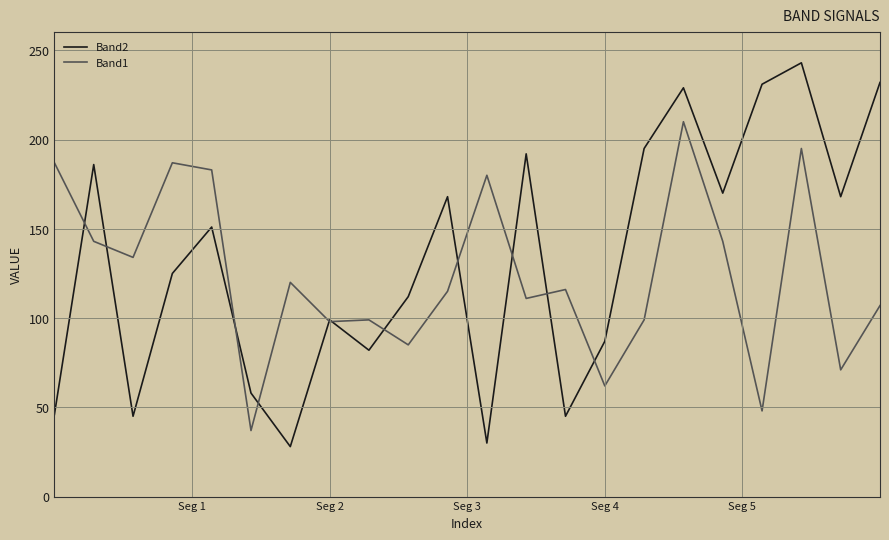

What is the greatest value displayed?

243